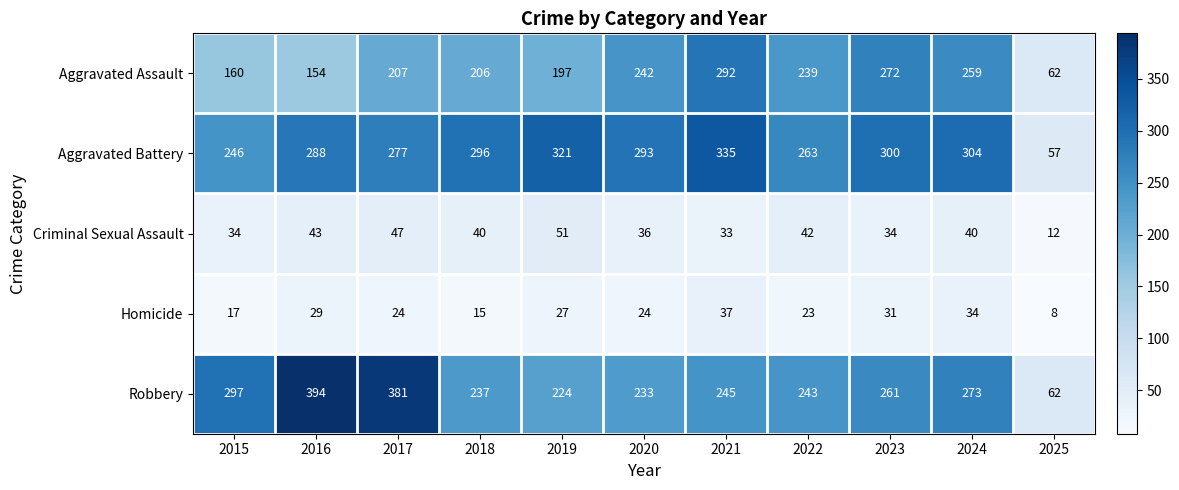

What is the smallest value displayed?

8